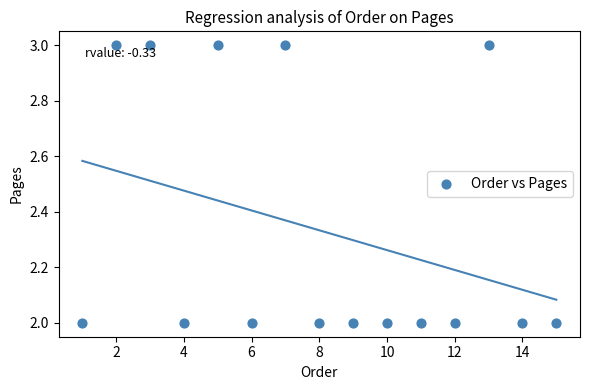

What is the range of X values (max minus min)?

14